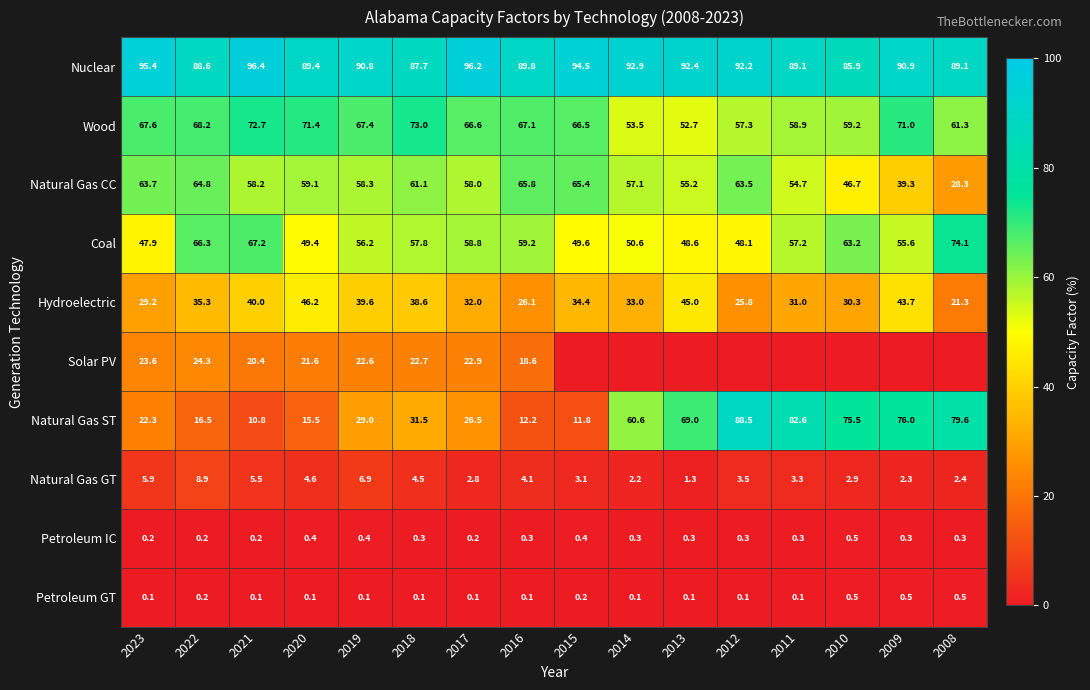

What is the difference between the second highest and second lowest values in the Coal series?

19.1